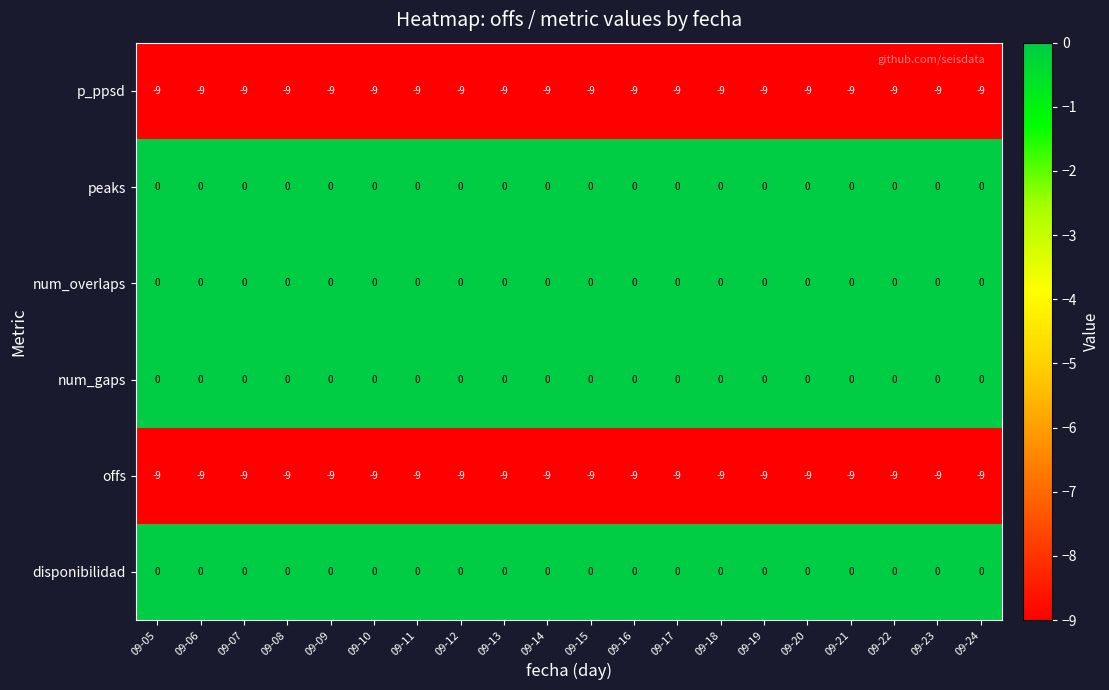

What is the spread (max minus min) of values at 09-21?

9